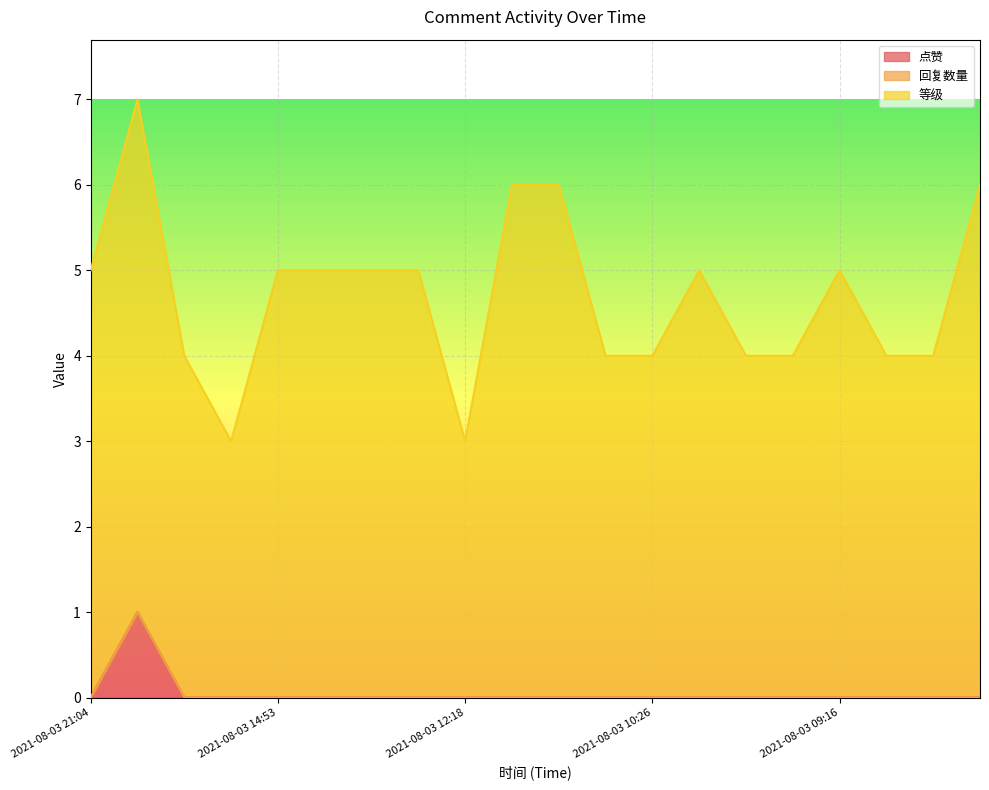

Reading right to left, transcribe all the data shown in this chart.

点赞: 2021-08-03 04:04=0	2021-08-03 04:42=0	2021-08-03 07:49=0	2021-08-03 09:16=0	2021-08-03 09:40=0	2021-08-03 10:07=0	2021-08-03 10:14=0	2021-08-03 10:26=0	2021-08-03 10:29=0	2021-08-03 11:47=0	2021-08-03 11:59=0	2021-08-03 12:18=0	2021-08-03 12:29=0	2021-08-03 12:53=0	2021-08-03 12:55=0	2021-08-03 14:53=0	2021-08-03 17:30=0	2021-08-03 19:37=0	2021-08-03 21:02=1	2021-08-03 21:04=0
回复数量: 2021-08-03 04:04=0	2021-08-03 04:42=0	2021-08-03 07:49=0	2021-08-03 09:16=0	2021-08-03 09:40=0	2021-08-03 10:07=0	2021-08-03 10:14=0	2021-08-03 10:26=0	2021-08-03 10:29=0	2021-08-03 11:47=0	2021-08-03 11:59=0	2021-08-03 12:18=0	2021-08-03 12:29=0	2021-08-03 12:53=0	2021-08-03 12:55=0	2021-08-03 14:53=0	2021-08-03 17:30=0	2021-08-03 19:37=0	2021-08-03 21:02=0	2021-08-03 21:04=0
等级: 2021-08-03 04:04=6	2021-08-03 04:42=4	2021-08-03 07:49=4	2021-08-03 09:16=5	2021-08-03 09:40=4	2021-08-03 10:07=4	2021-08-03 10:14=5	2021-08-03 10:26=4	2021-08-03 10:29=4	2021-08-03 11:47=6	2021-08-03 11:59=6	2021-08-03 12:18=3	2021-08-03 12:29=5	2021-08-03 12:53=5	2021-08-03 12:55=5	2021-08-03 14:53=5	2021-08-03 17:30=3	2021-08-03 19:37=4	2021-08-03 21:02=6	2021-08-03 21:04=5